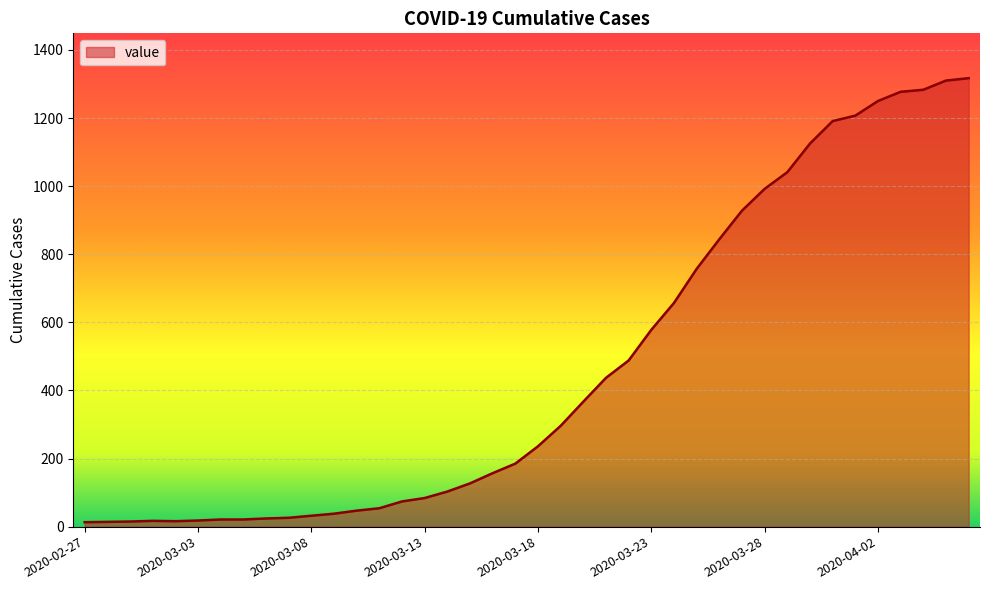

What is the greatest value displayed?

1317